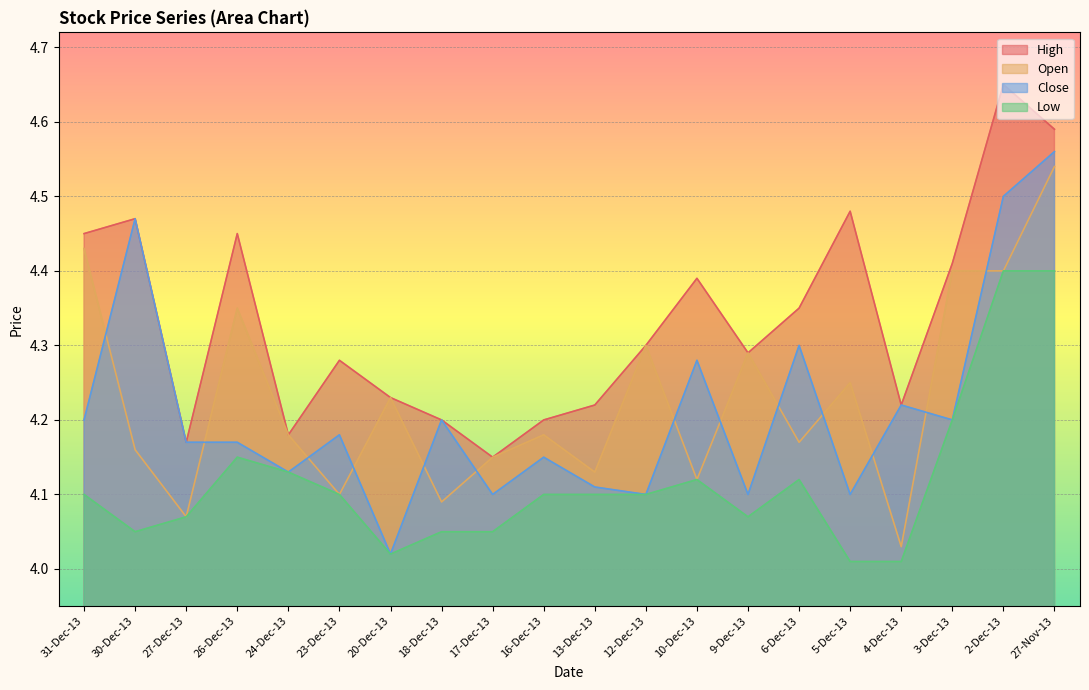

Which category has the lowest value in the Close series?

20-Dec-13